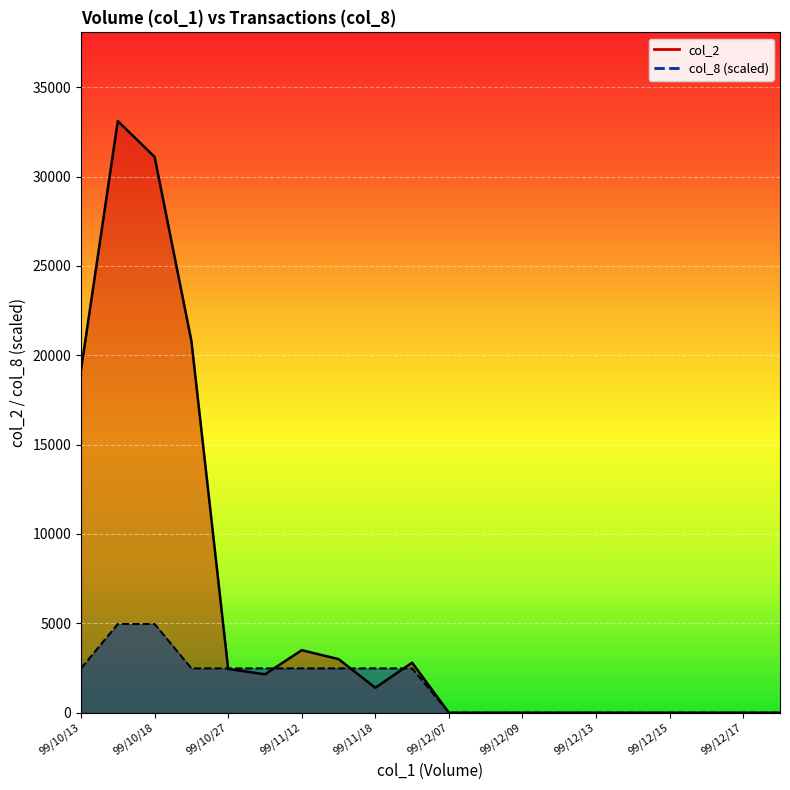

What are all the series names shown in the legend?

col_2, col_8